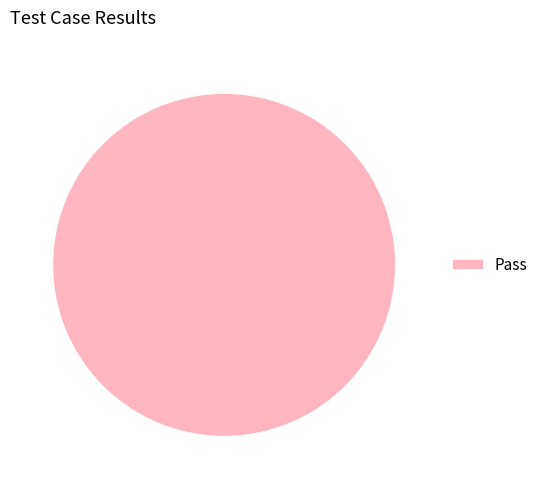

Rank the categories by value from highest to lowest.

Pass